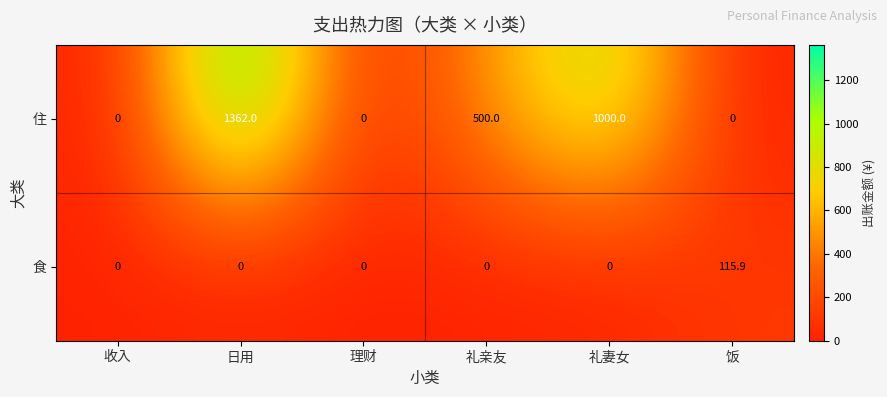

Count the number of data series in this chart.

2